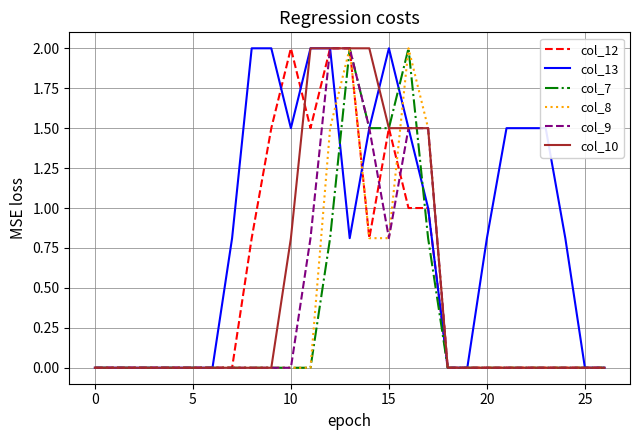

What is the maximum value shown in the chart?

2.0